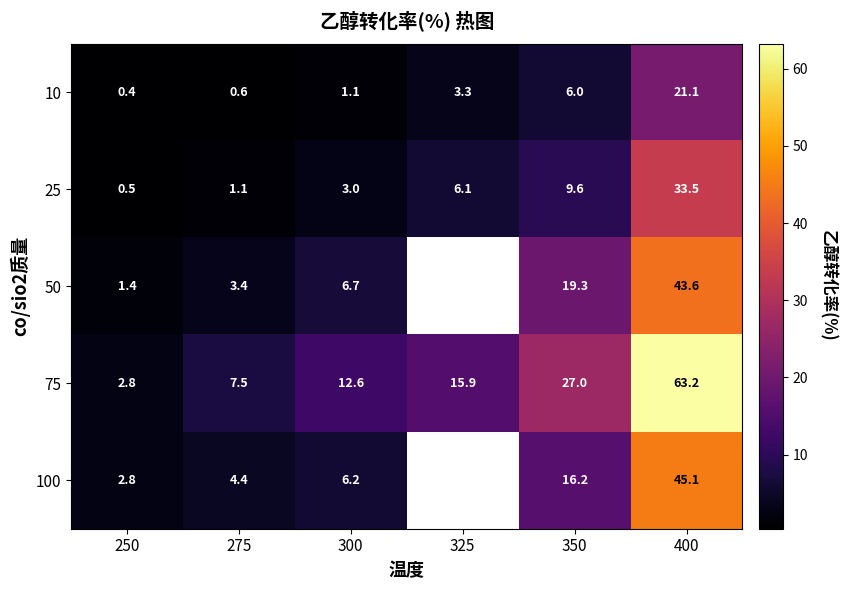

Is the value of 75 at 300 greater than the value of 50 at 300?

Yes